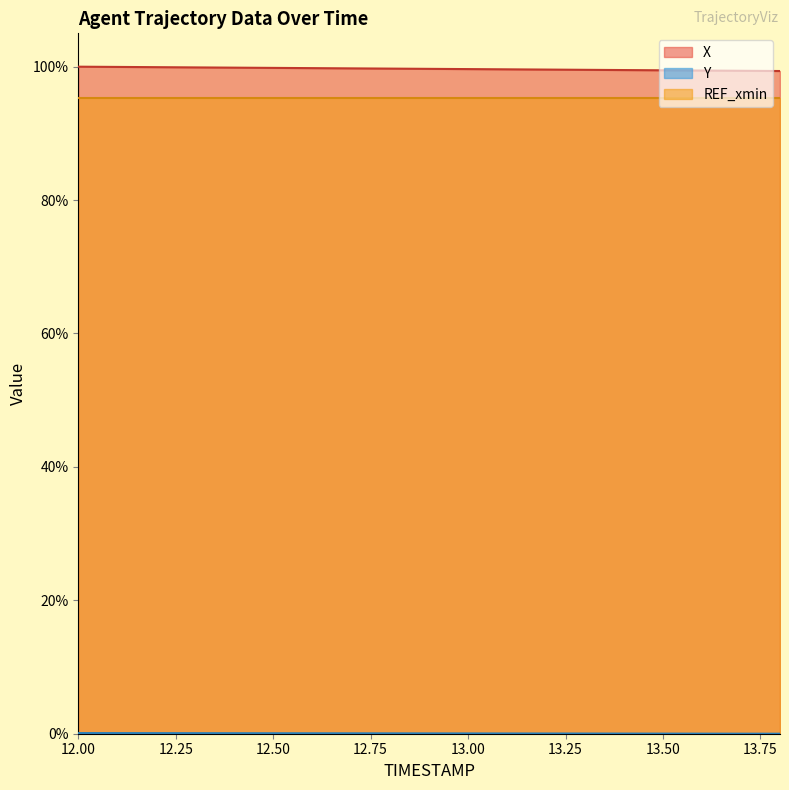

The value of X at 13.50 is 99.5. True or false?

True